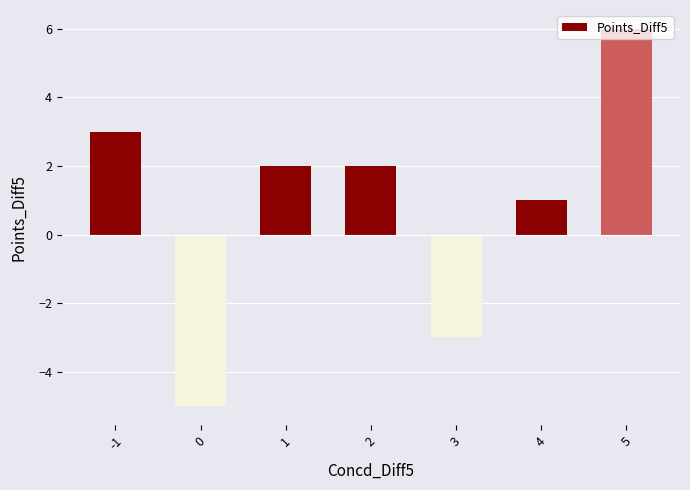

Where is the data nearest to the value 0?

4